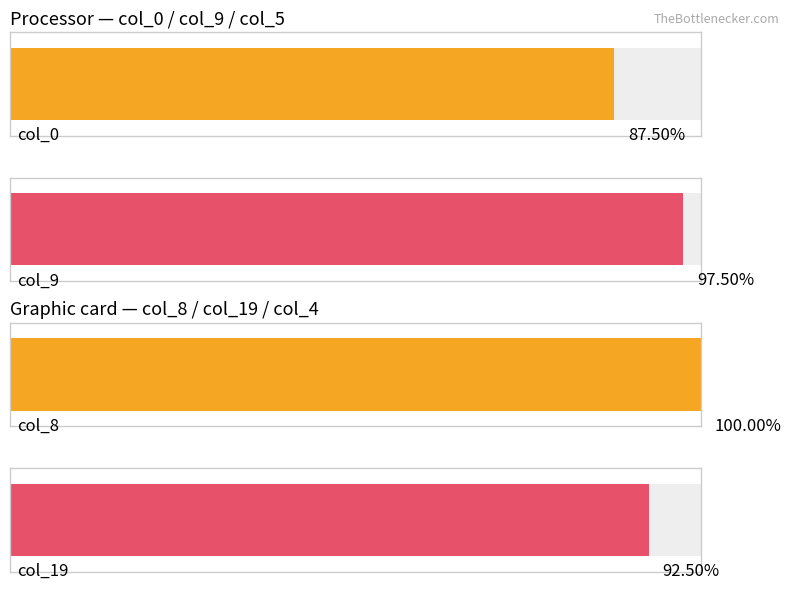

Is it true that col_8 equals 1 at col_1_2?

True